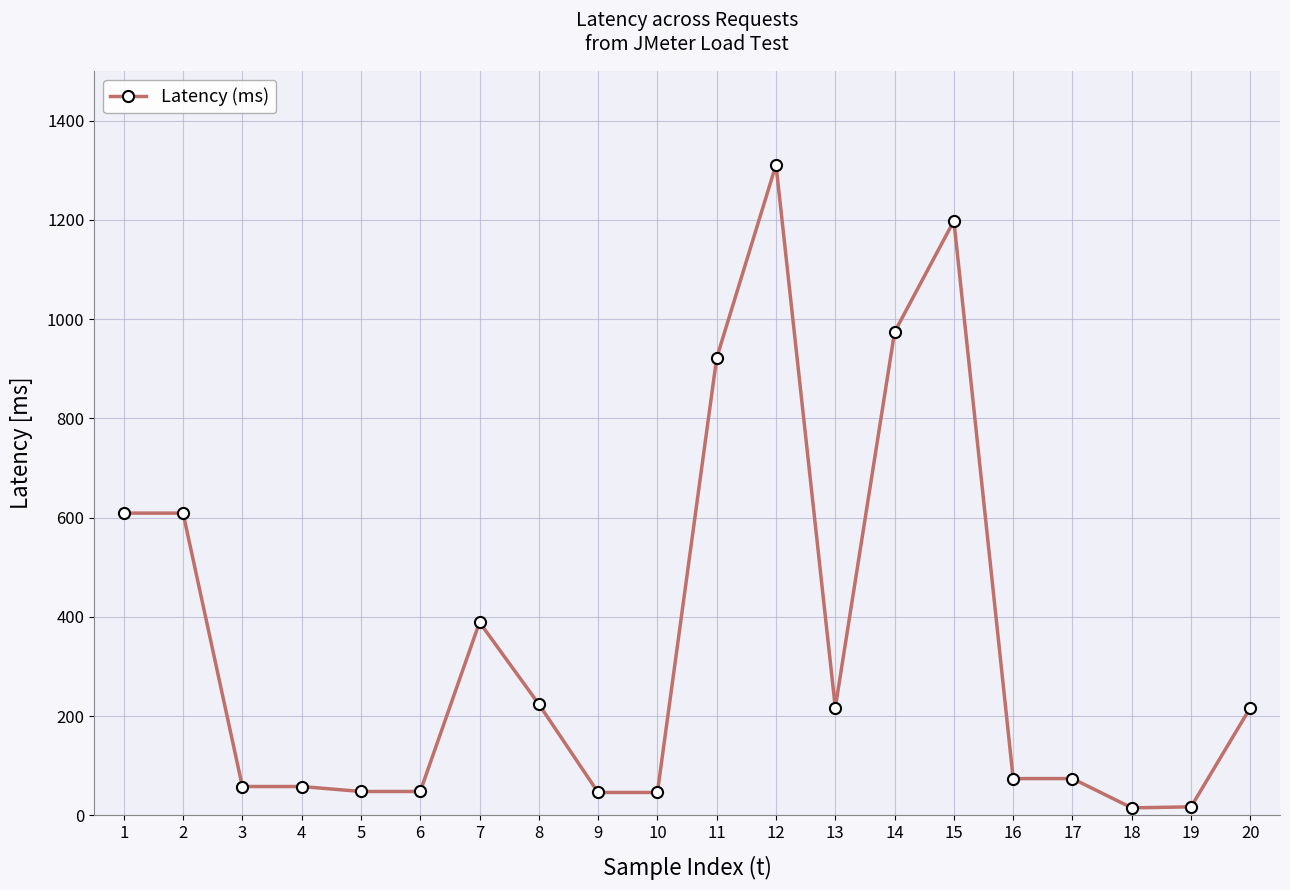

Is it true that the value at 2 is 609?

True